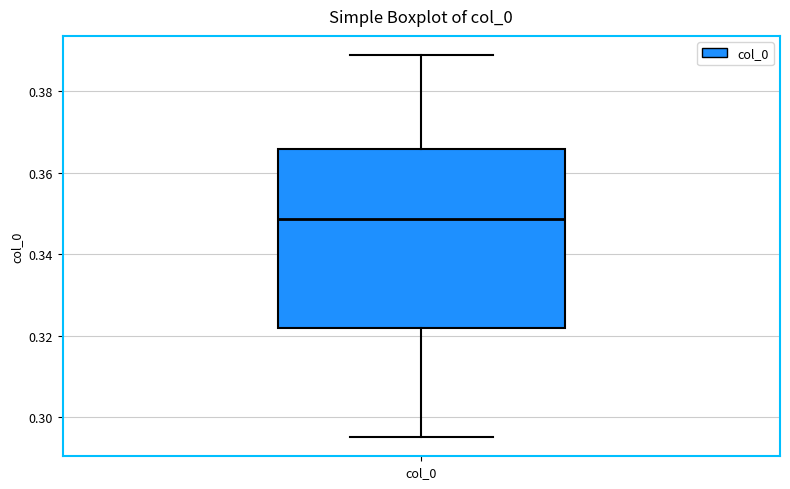

Where does the median line of the box for col_0 sit on the y-axis? The values are not printed on the chart, so give them approximately, as read against the axis.

0.348